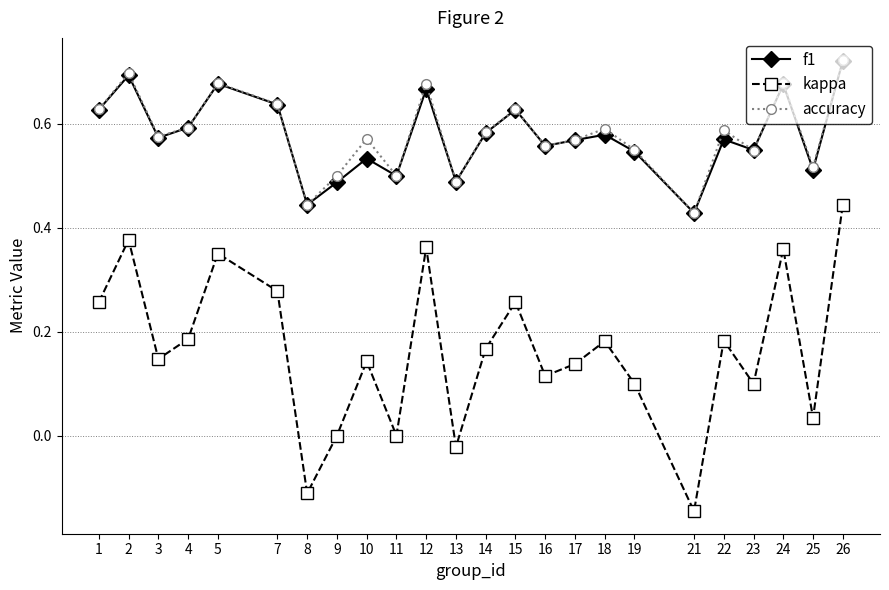

Is this an area chart (filled region under the line)?

No